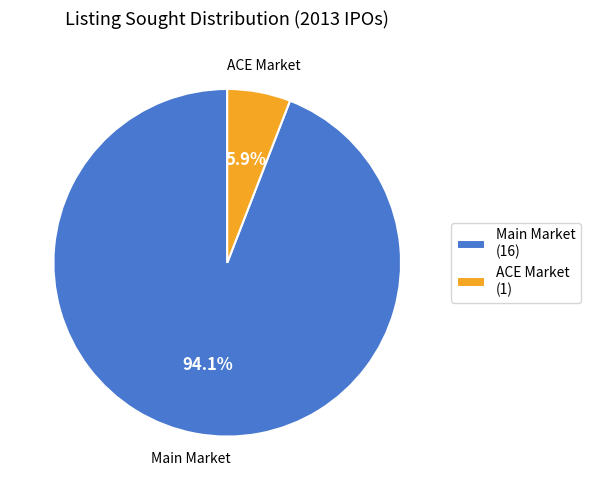

Rank the categories by value from highest to lowest.

Main Market (16), ACE Market (1)